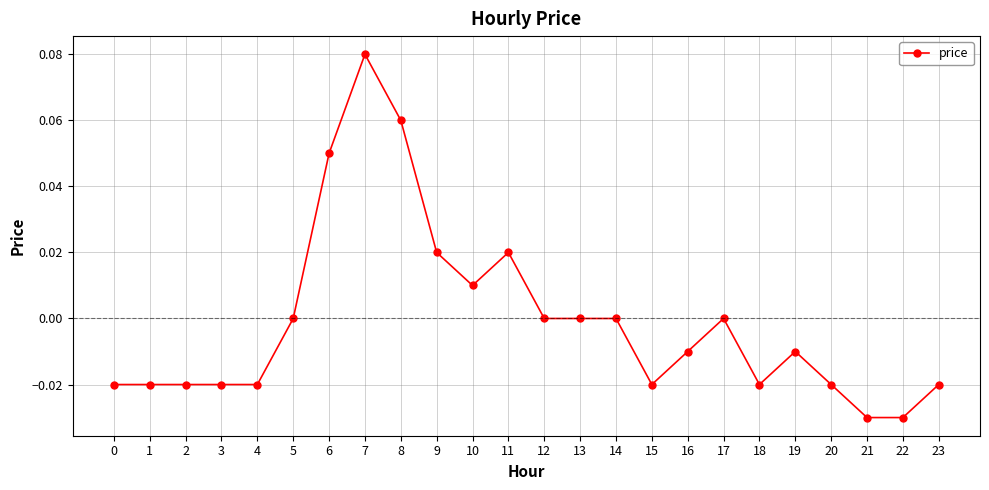

Is it true that the value at 15 is -0.0?

True